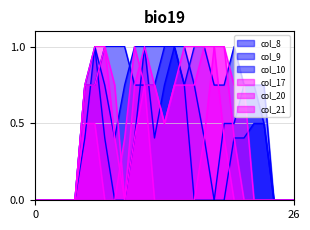

How many lines are shown in the chart?

6